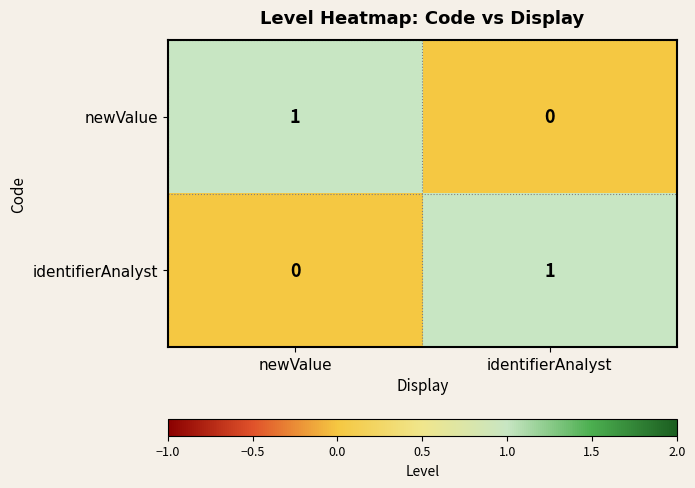

Reading left to right, transcribe all the data shown in this chart.

newValue: newValue=1	identifierAnalyst=0
identifierAnalyst: newValue=0	identifierAnalyst=1